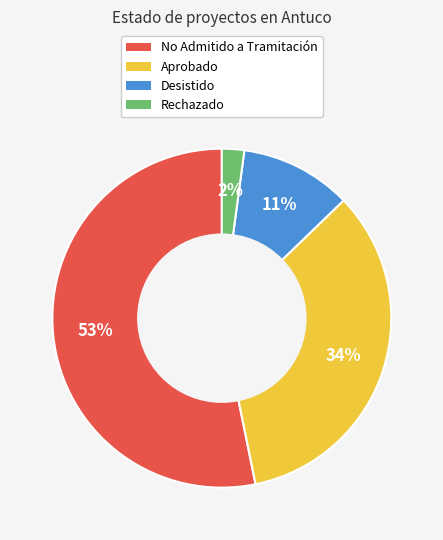

Is there a majority slice in this chart?

Yes